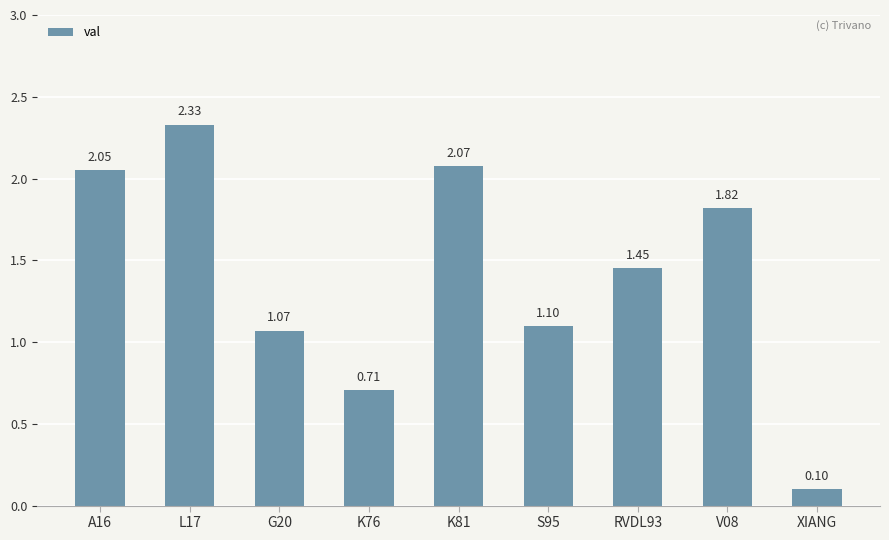

How many values are below 1?

2